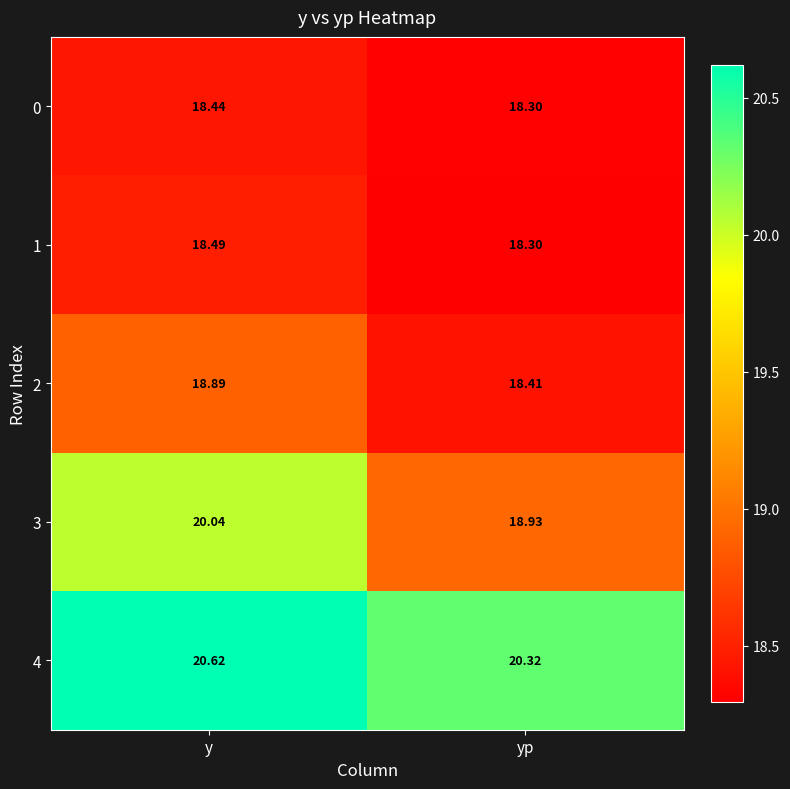

At which label is 1 closest to 18?

yp